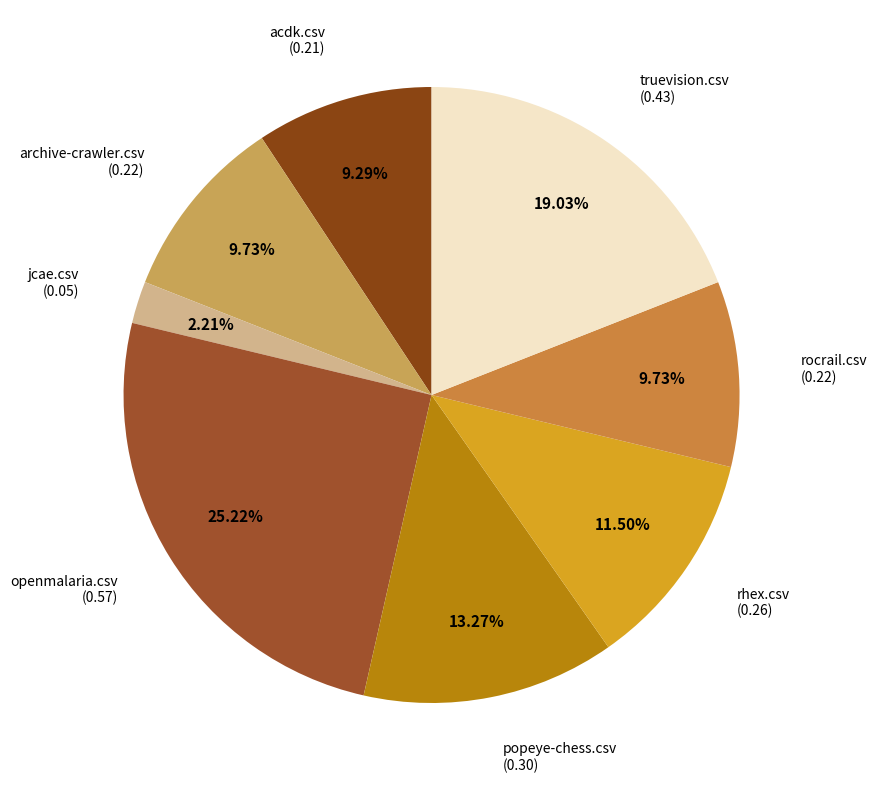

Is there any slice that represents more than half of the pie?

No